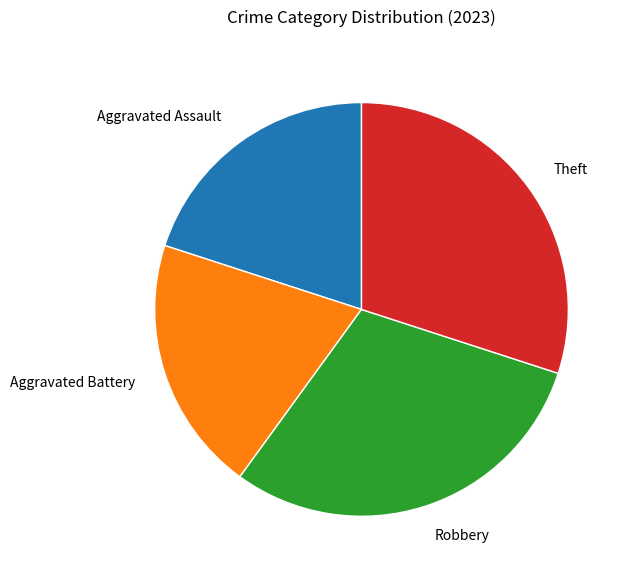

How many segments does this pie chart have?

4